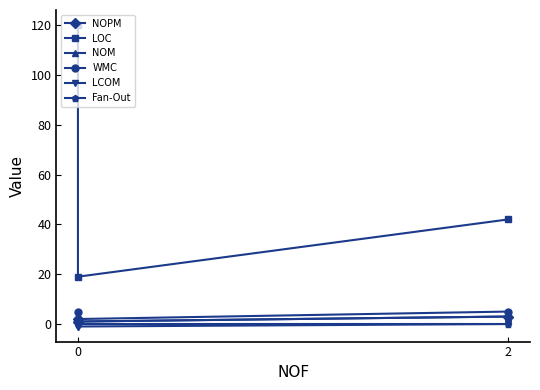

What is the sum of the Fan-Out values at 2 and 0?

2